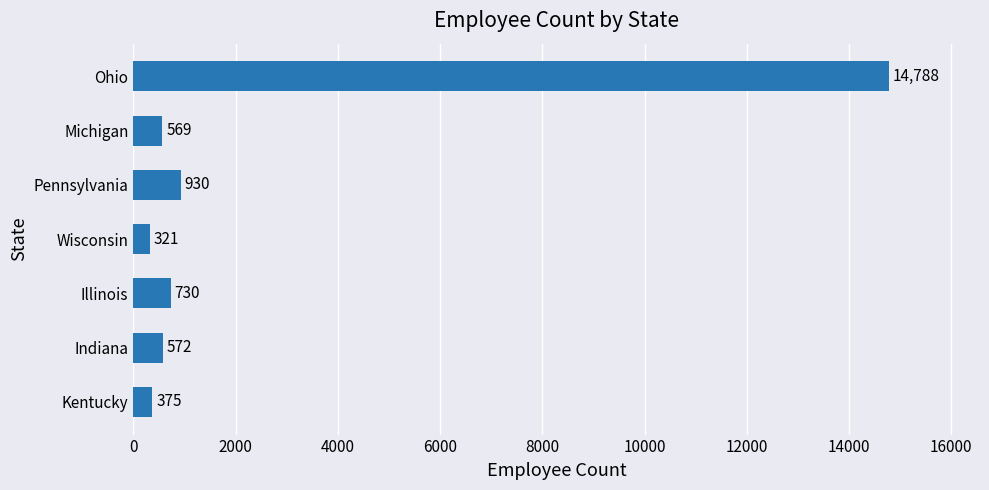

List the labels in order of value, smallest first.

Wisconsin, Kentucky, Michigan, Indiana, Illinois, Pennsylvania, Ohio